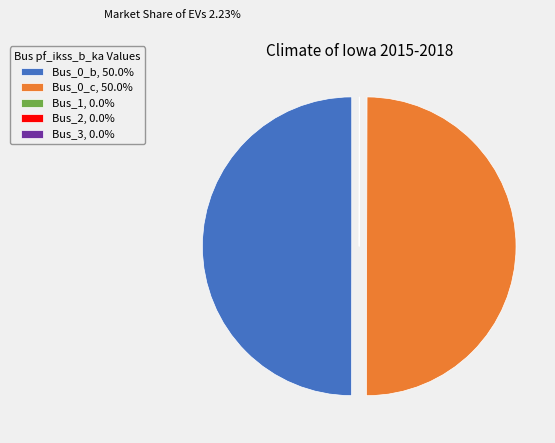

How many slices are in this pie chart?

5